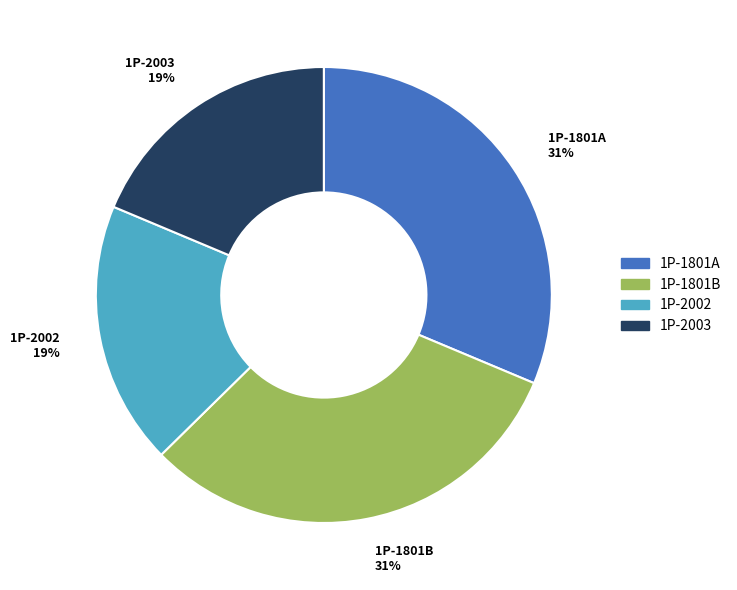

To the nearest percent, what percentage of the pie is 1P-2003?

19%